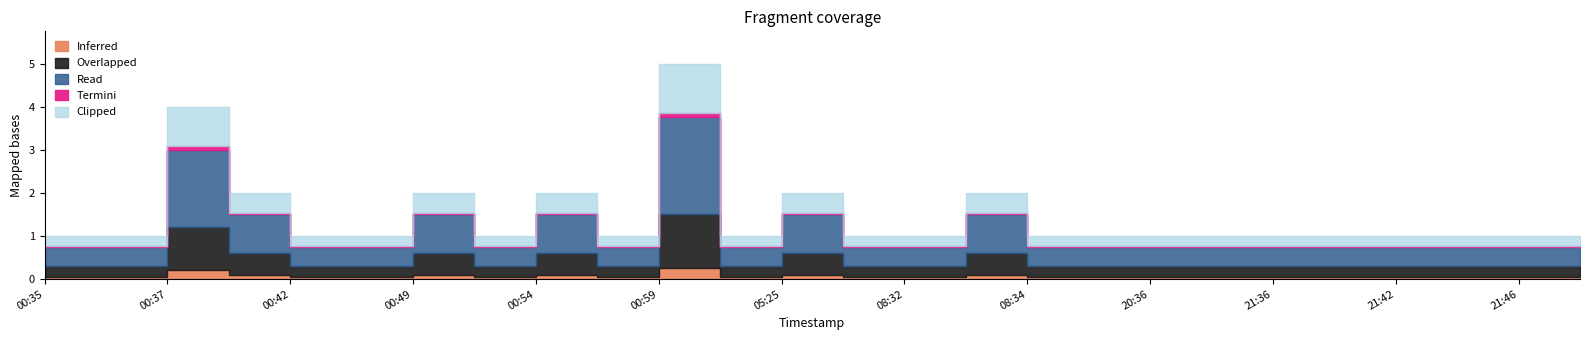

At which category does the chart reach its minimum across all series?

2019-12-01 00:35